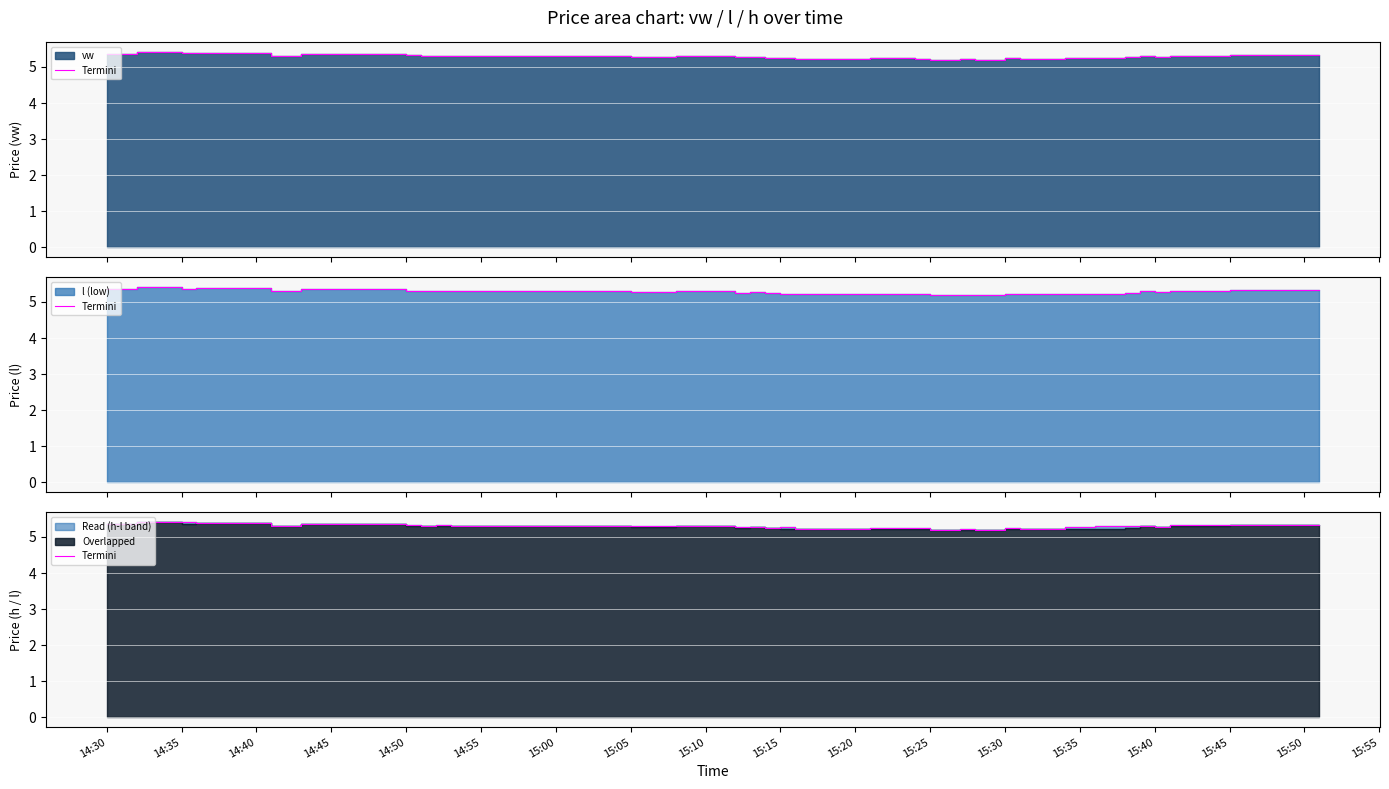

What is the value of the 28th point from the left?

5.2